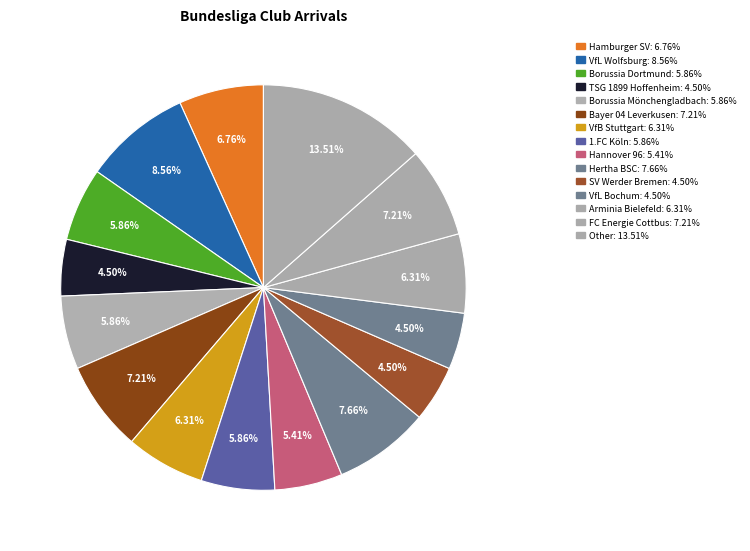

How many slices are in this pie chart?

15